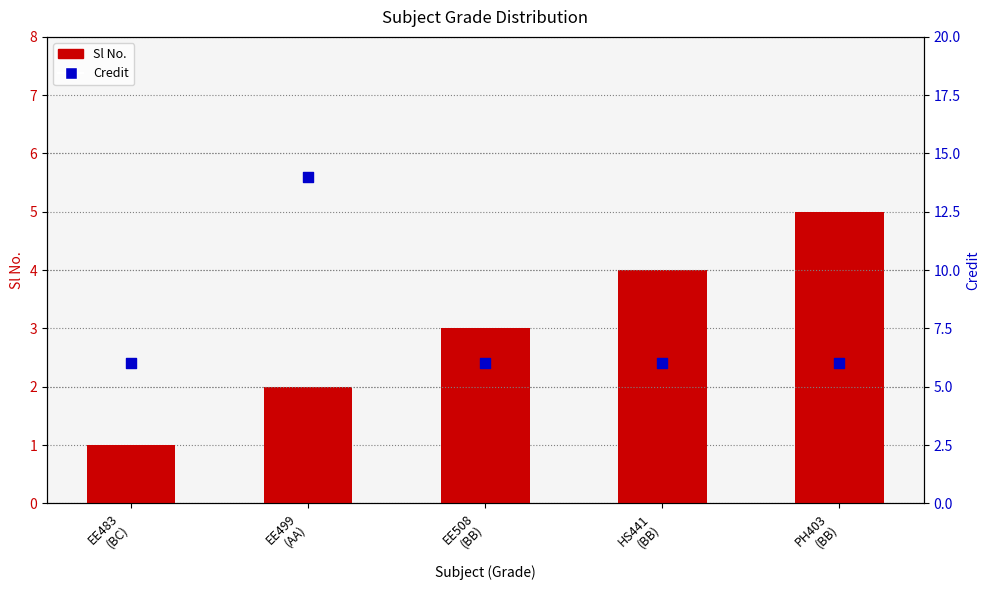

What are all the series names shown in the legend?

Sl No., Credit